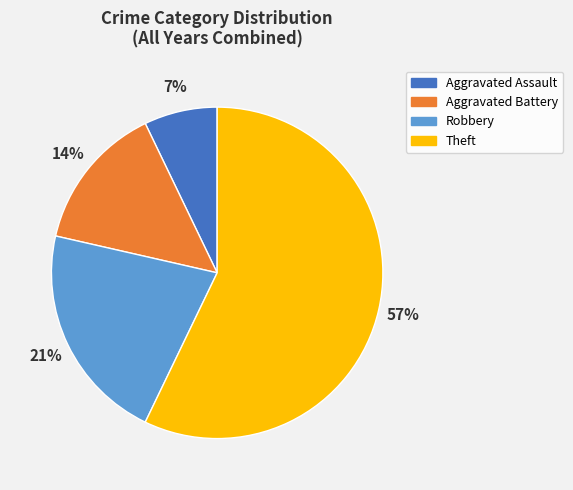

To the nearest percent, what is the average slice percentage?

25%